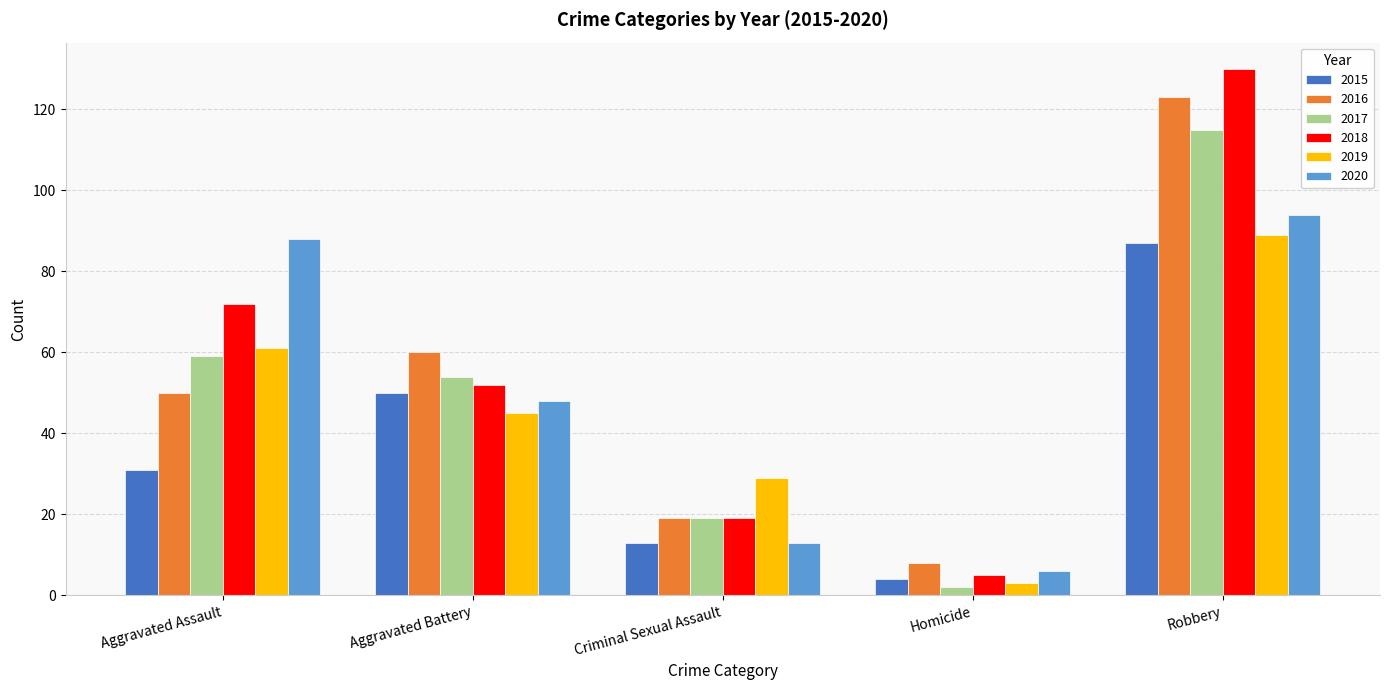

Reading left to right, extract all data points from this chart.

2015: Aggravated Assault=31	Aggravated Battery=50	Criminal Sexual Assault=13	Homicide=4	Robbery=87
2016: Aggravated Assault=50	Aggravated Battery=60	Criminal Sexual Assault=19	Homicide=8	Robbery=123
2017: Aggravated Assault=59	Aggravated Battery=54	Criminal Sexual Assault=19	Homicide=2	Robbery=115
2018: Aggravated Assault=72	Aggravated Battery=52	Criminal Sexual Assault=19	Homicide=5	Robbery=130
2019: Aggravated Assault=61	Aggravated Battery=45	Criminal Sexual Assault=29	Homicide=3	Robbery=89
2020: Aggravated Assault=88	Aggravated Battery=48	Criminal Sexual Assault=13	Homicide=6	Robbery=94